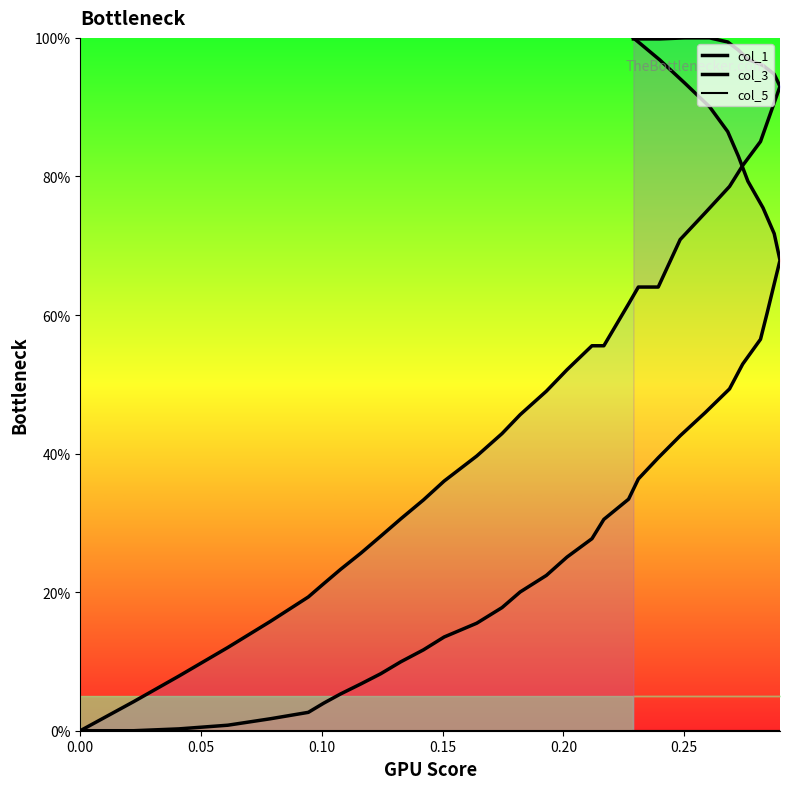

How many series are shown in this chart?

3